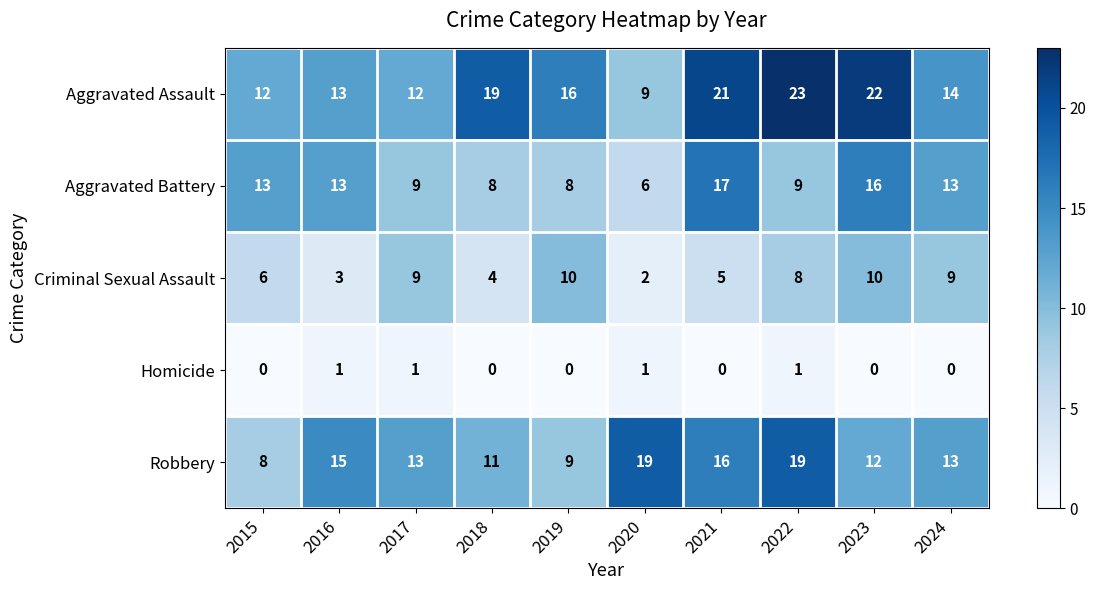

List the series in order of their peak value, lowest first.

Homicide, Criminal Sexual Assault, Aggravated Battery, Robbery, Aggravated Assault